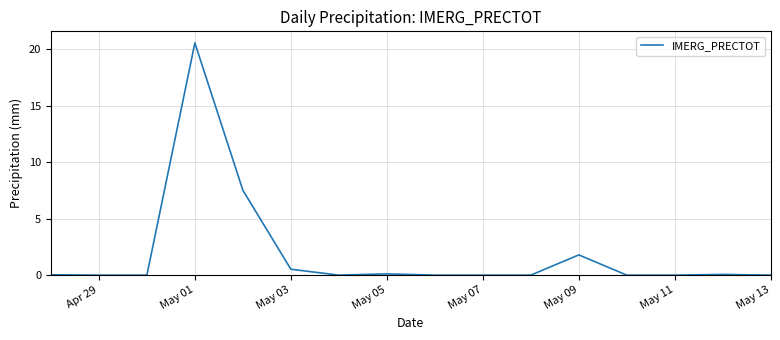

What is the difference between the maximum and minimum values?

20.6